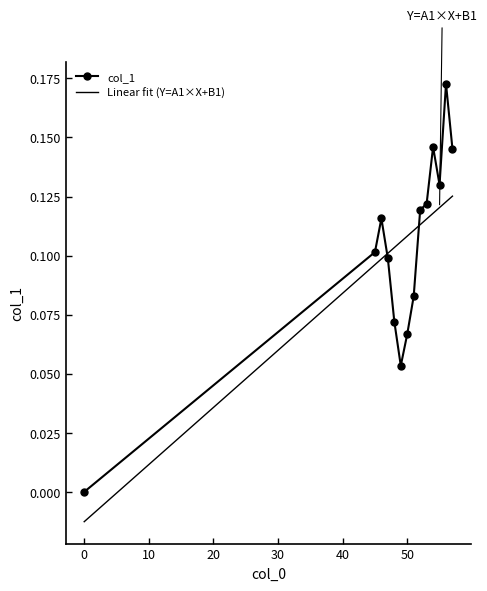

True or false: the data has more than 1 interior local peaks.

True